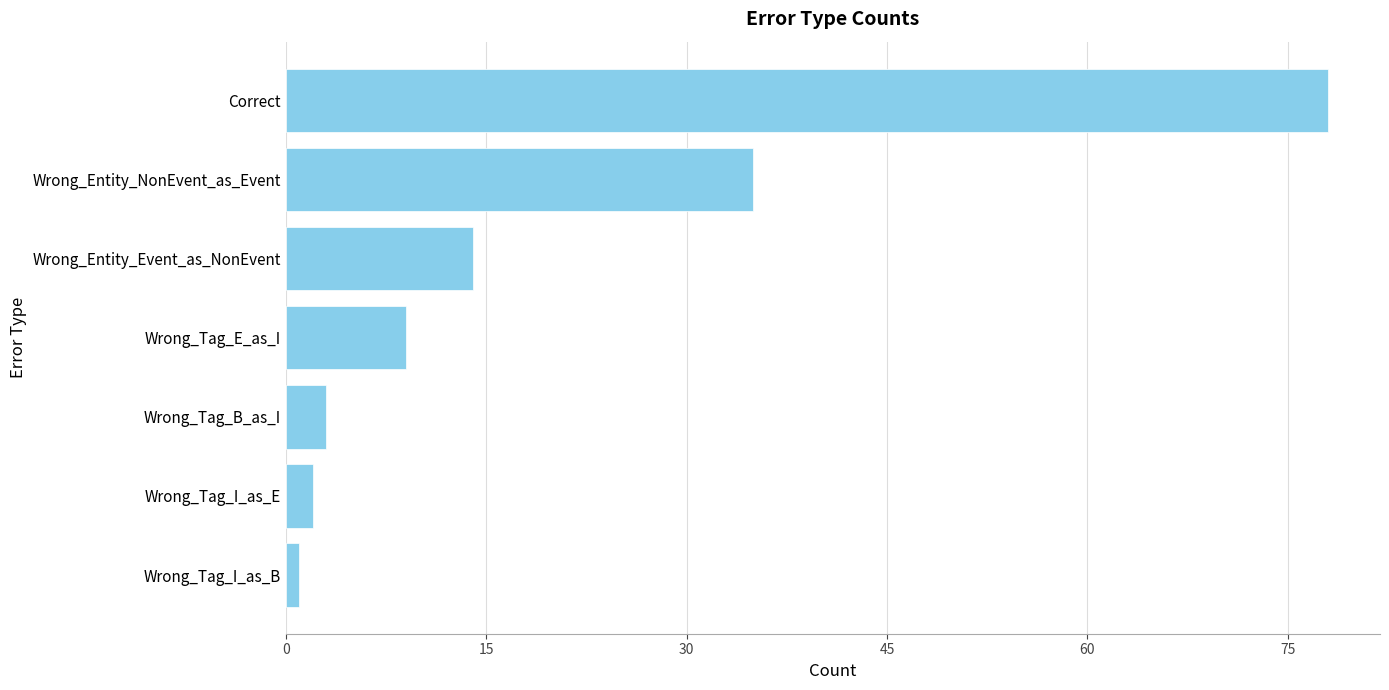

What is the difference between the maximum and minimum values?

77